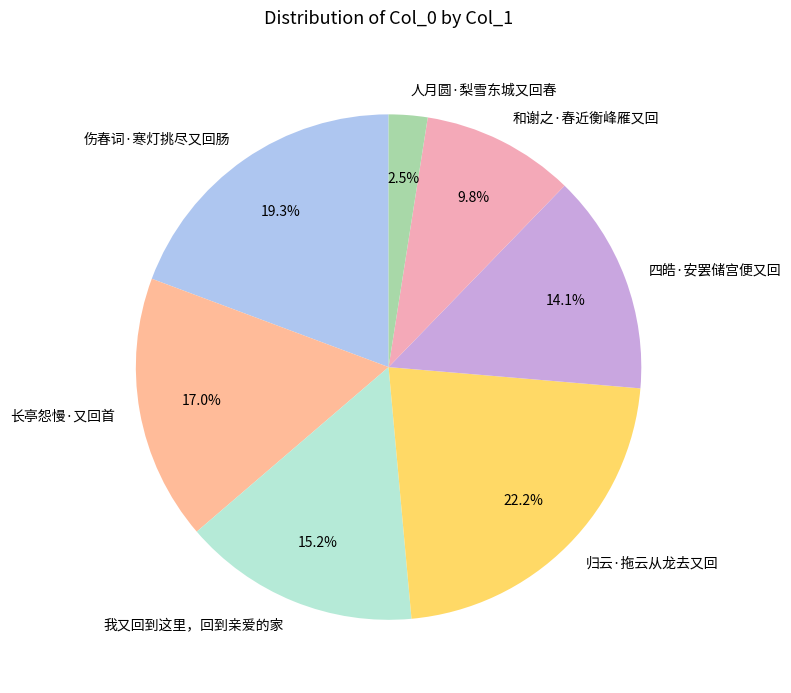

Count the number of slices in the pie.

7